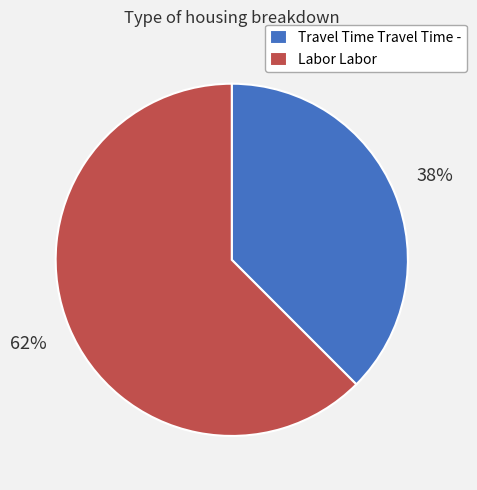

How many slices are in this pie chart?

2